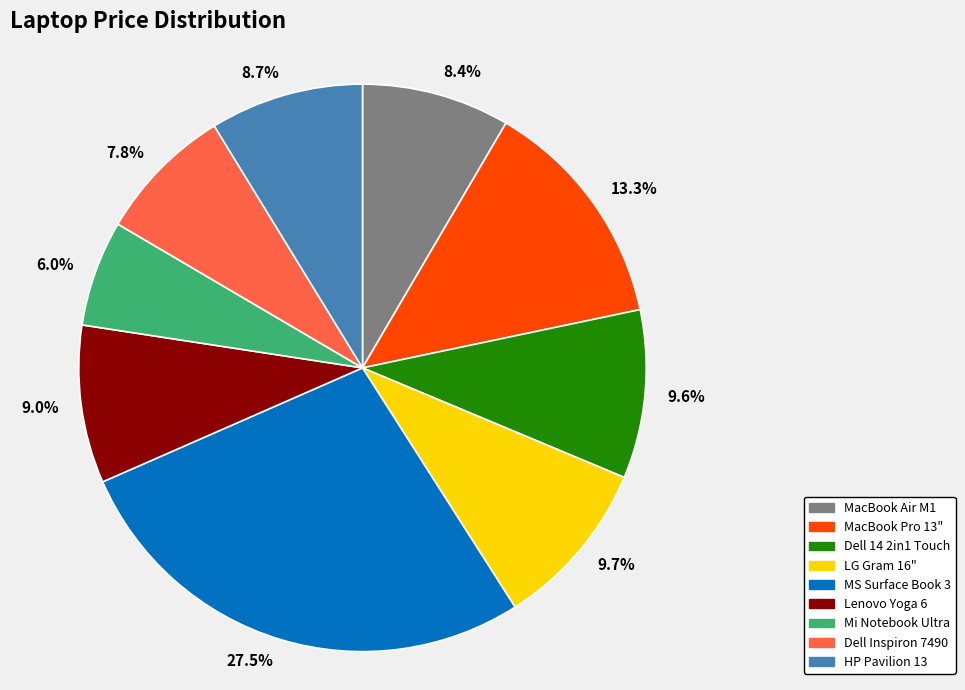

To the nearest percent, what portion does HP Pavilion 13 represent?

9%